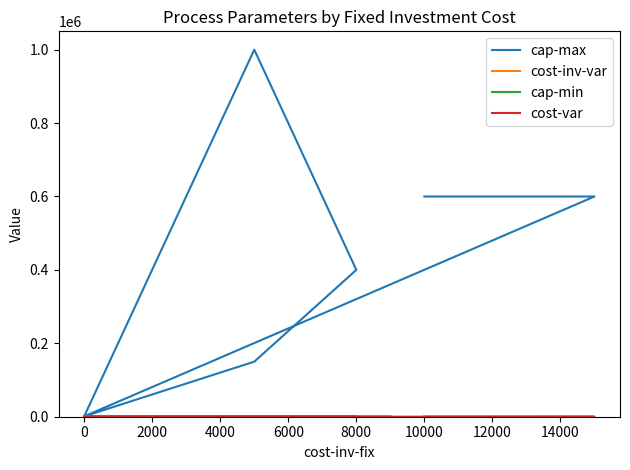

What is the difference between the maximum and minimum values in the cost-inv-var series?

0.3